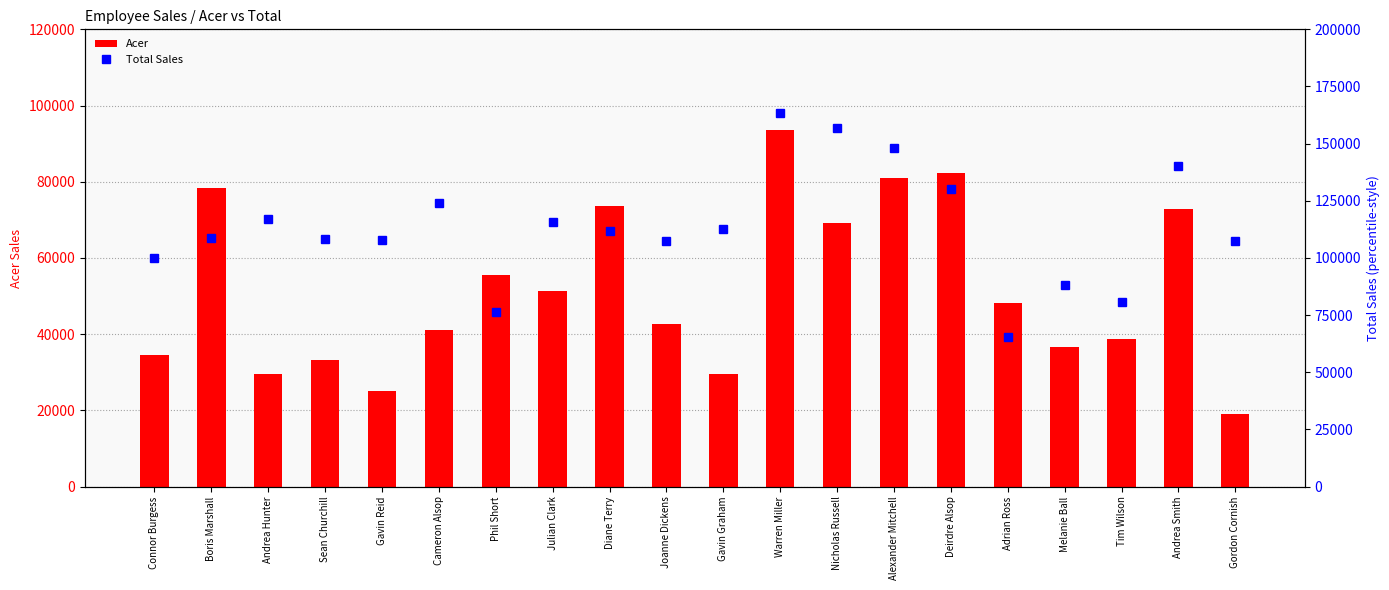

List the series in order of their overall mean, highest first.

Total Sales, Acer